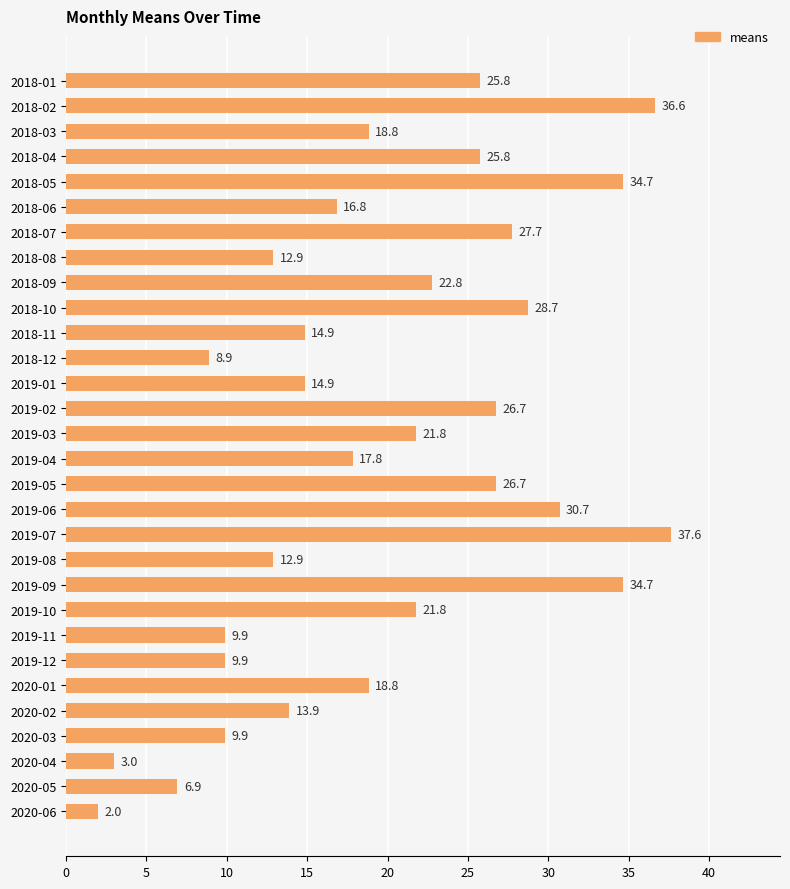

At which category does the chart reach its peak across all series?

2019-07